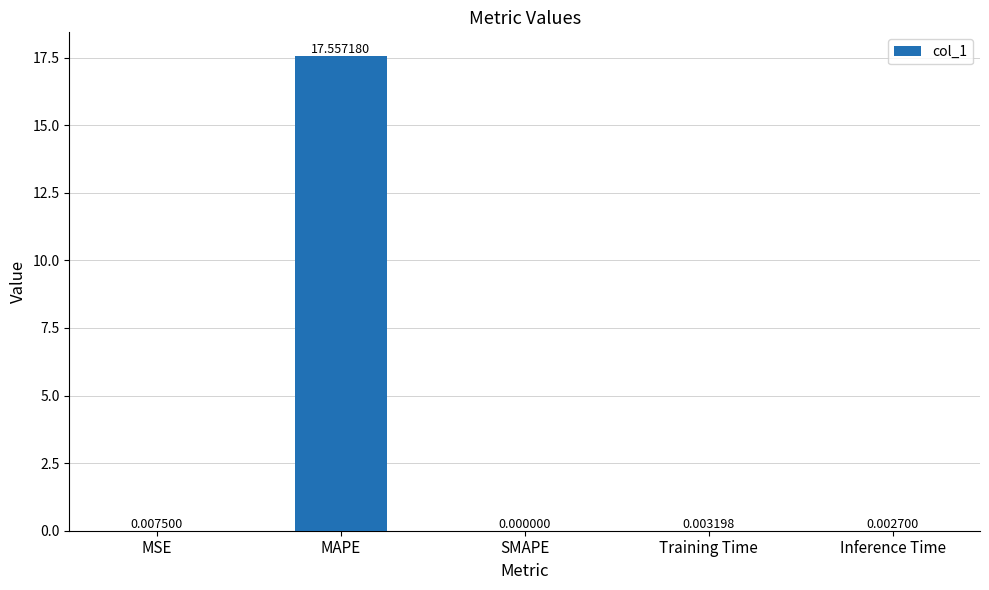

What is the change in value from MAPE to SMAPE?

-17.6